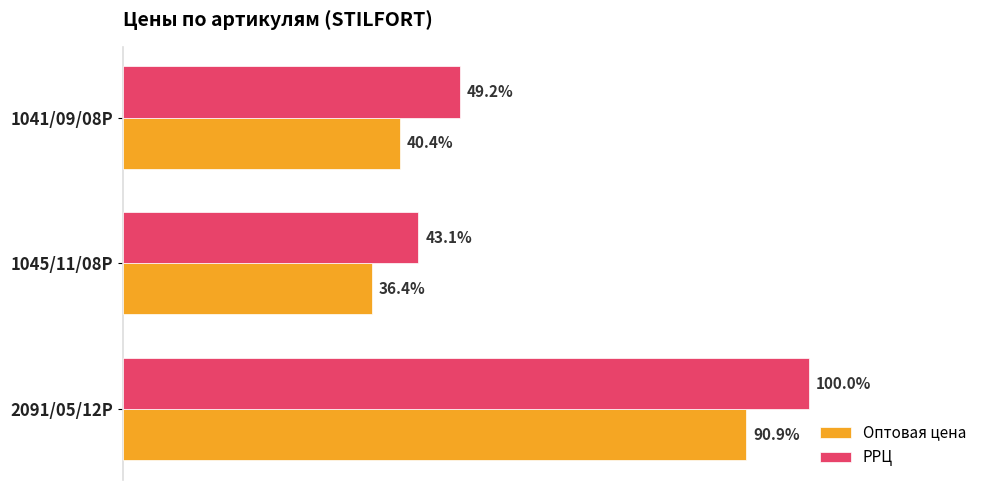

What are all the series names shown in the legend?

Оптовая цена, РРЦ